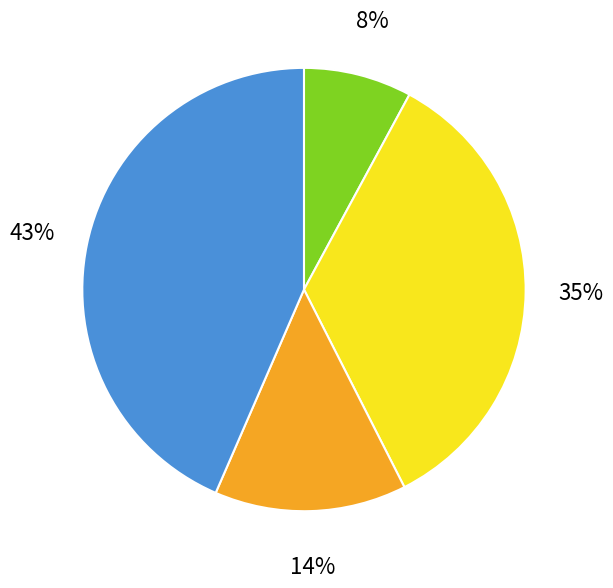

To the nearest percent, what is the average slice percentage?

25%